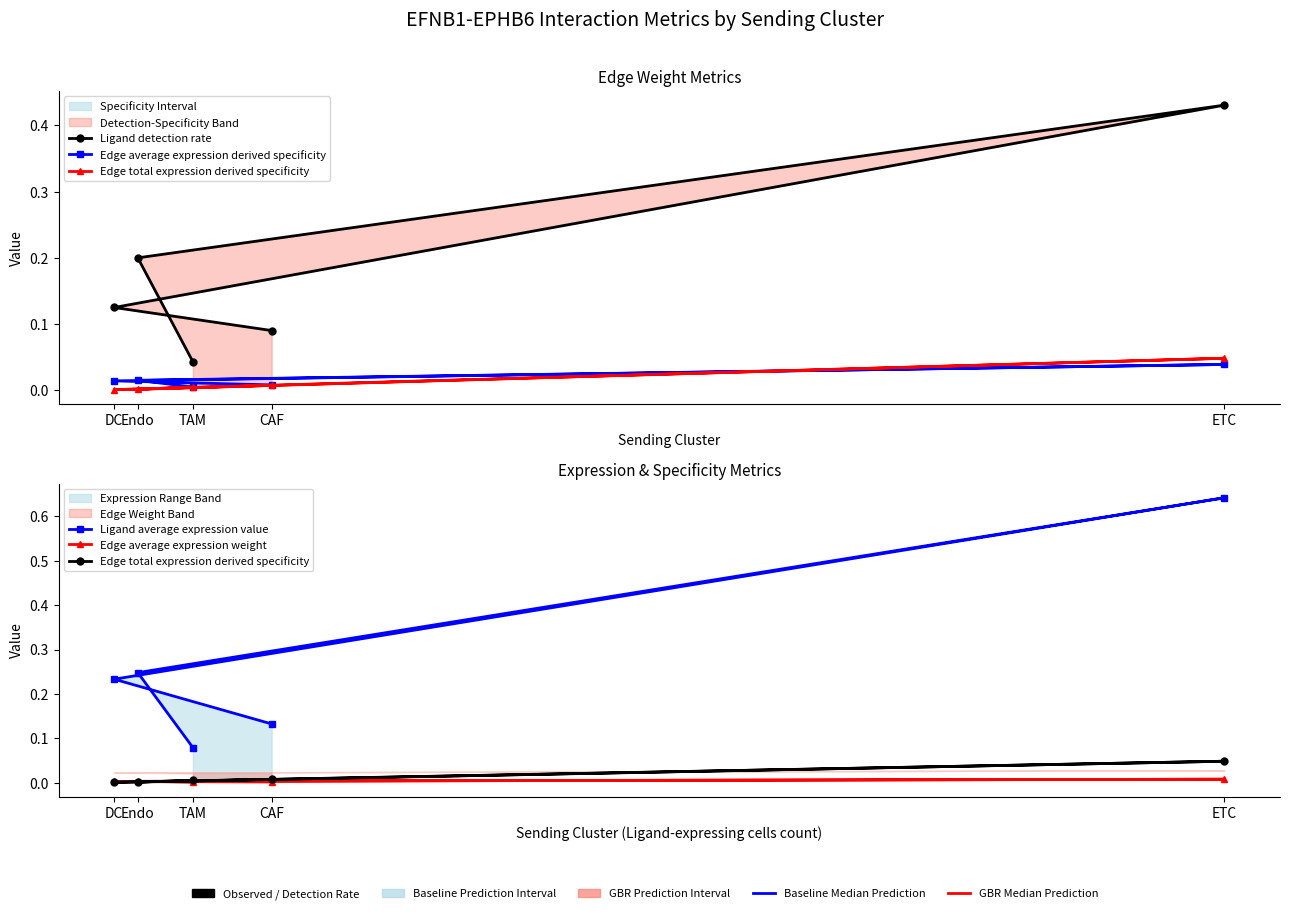

What position from the right is TAM?

1